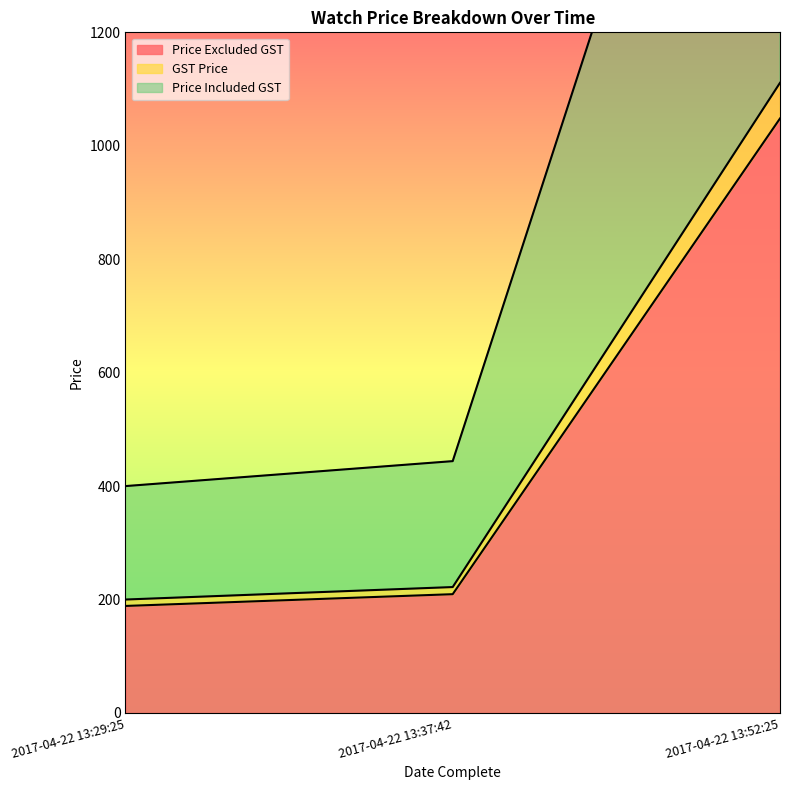

What is the difference between the Price Excluded GST values at 2017-04-22 13:29:25 and 2017-04-22 13:37:42?

20.8